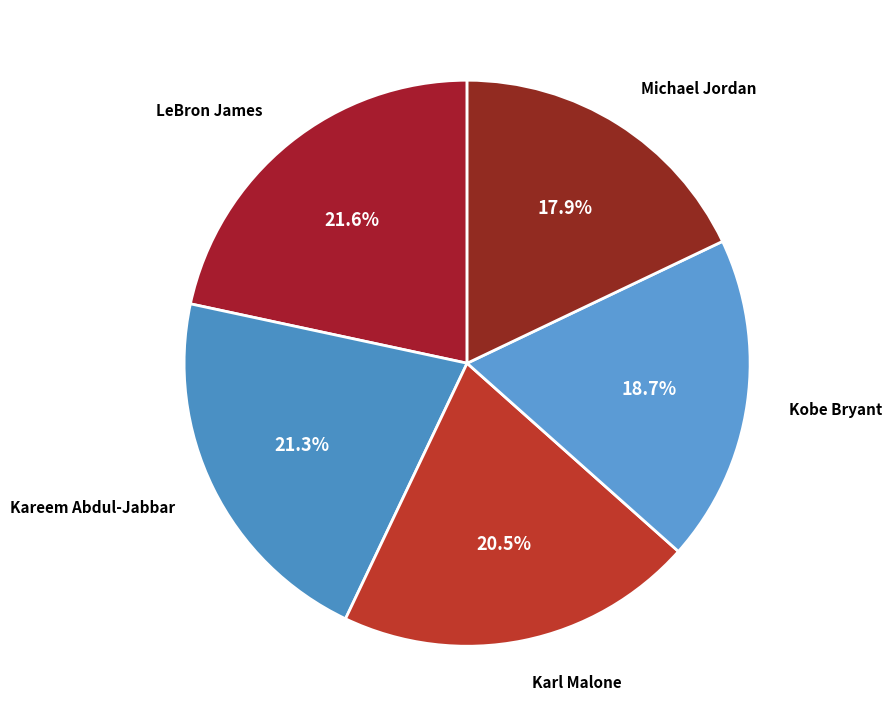

What percentage is the Michael Jordan slice, to the nearest percent?

18%